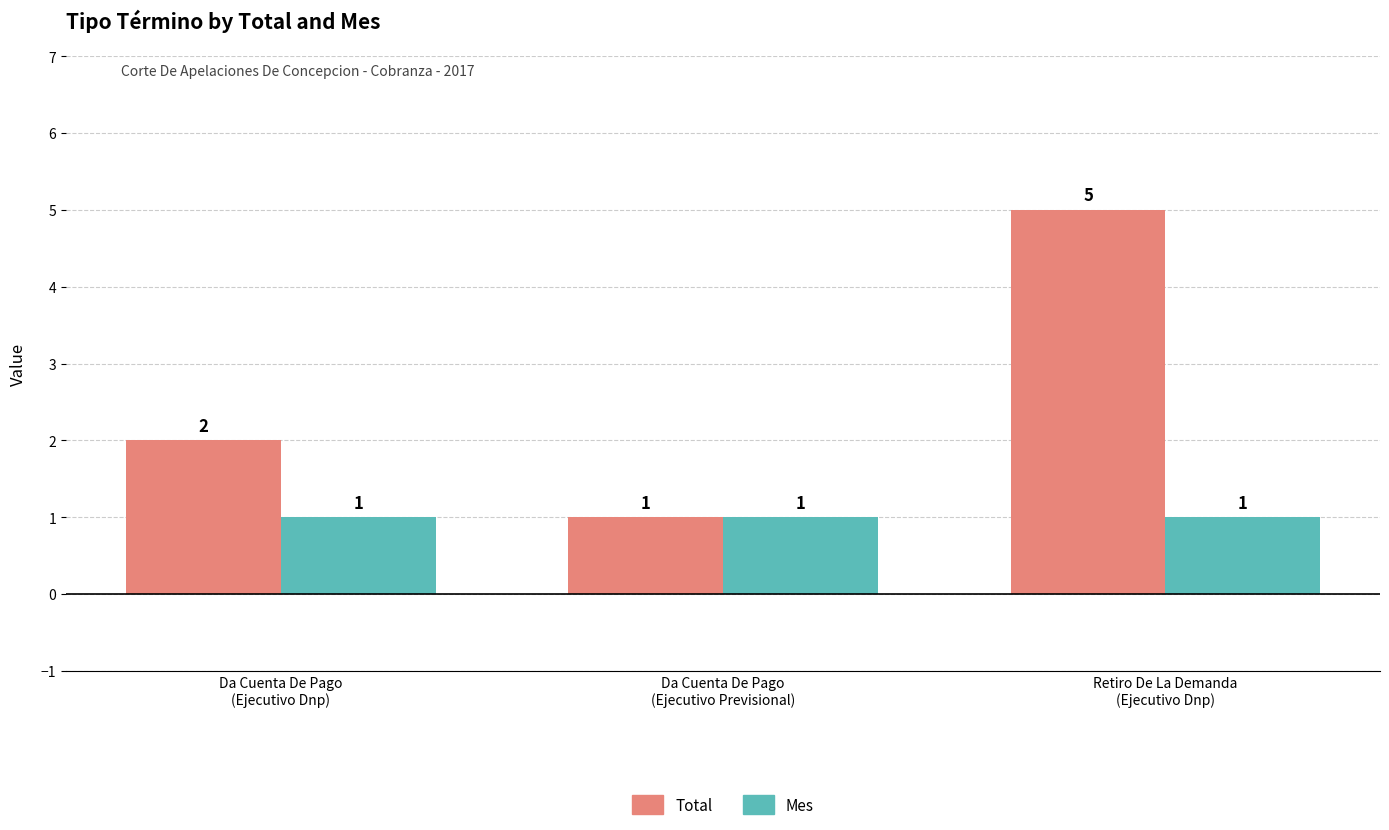

What is the smallest value displayed?

1